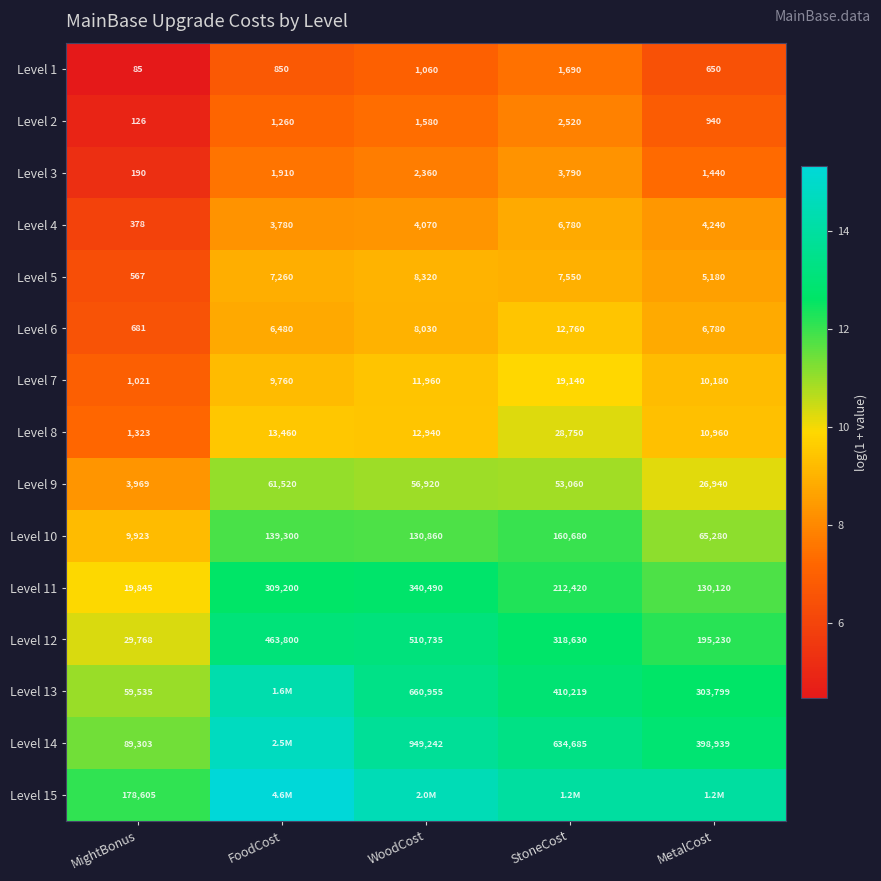

Where does the Level 7 series first go above 10180?

WoodCost